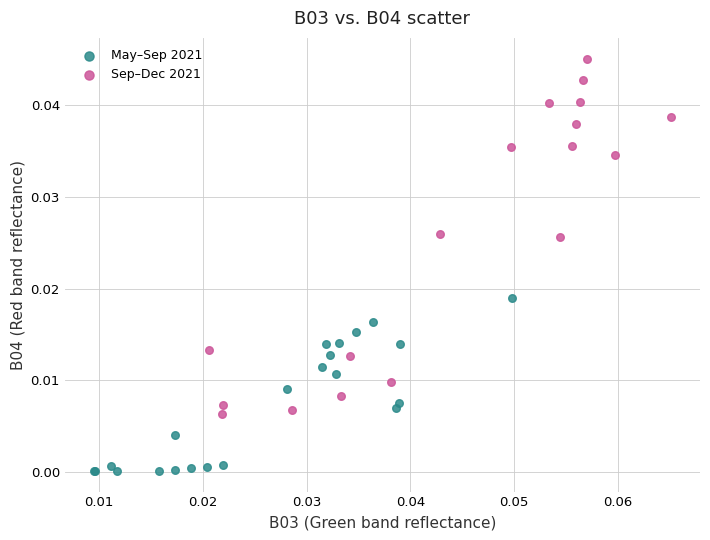

Which series contains the highest Y value?

Sep–Dec 2021